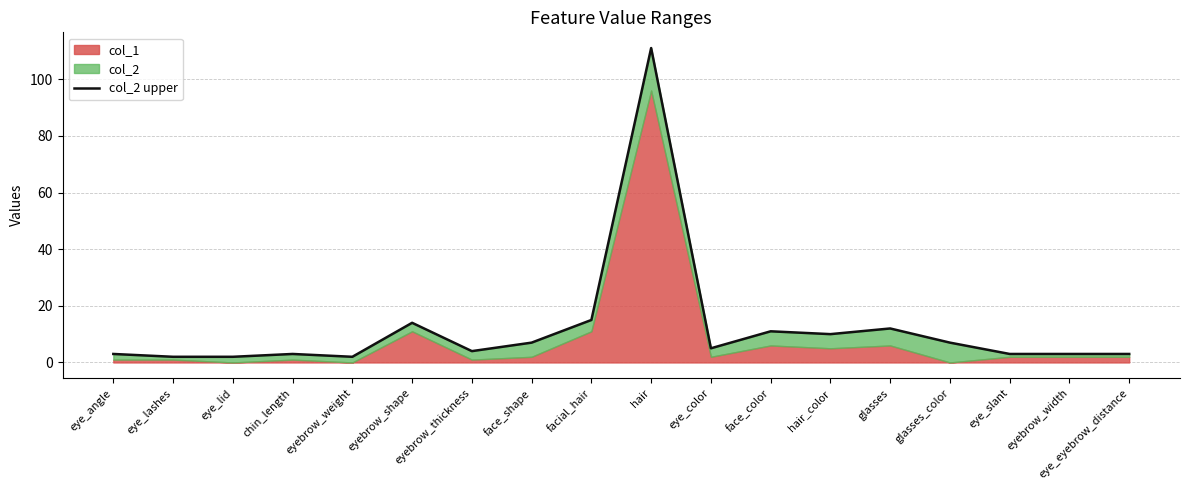

What is the label of the 17th point from the right?

eye_lashes